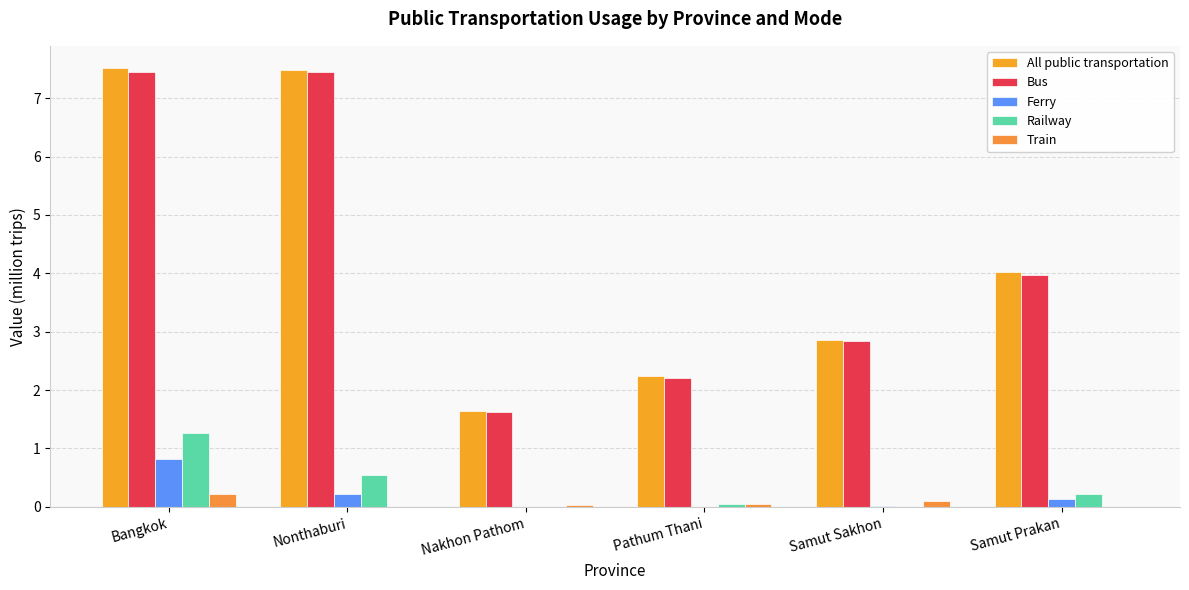

Are the bars grouped side by side (vs. stacked)?

Yes